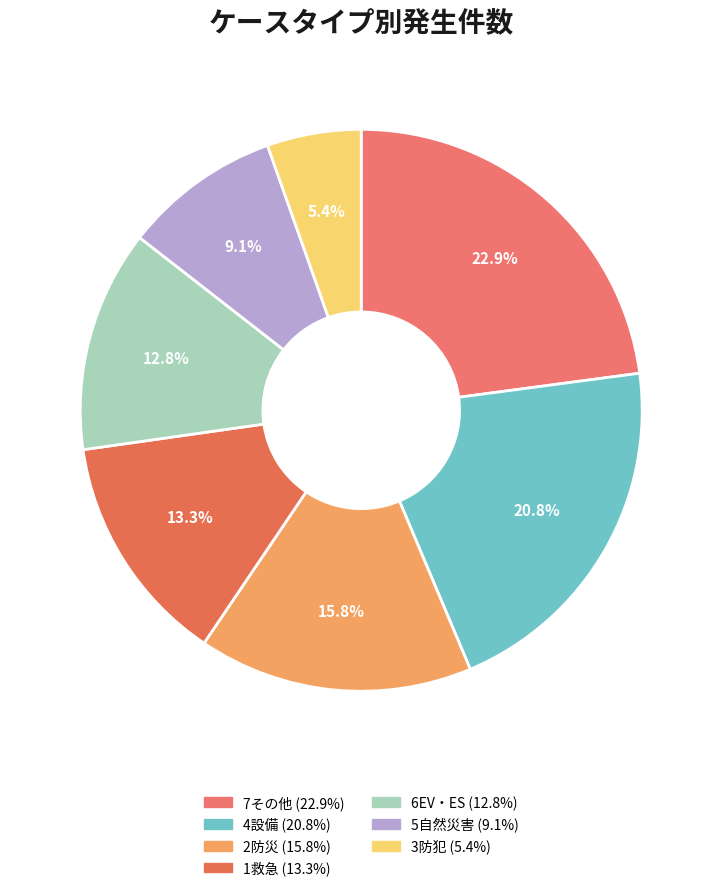

Is 4設備 the majority of the pie?

No